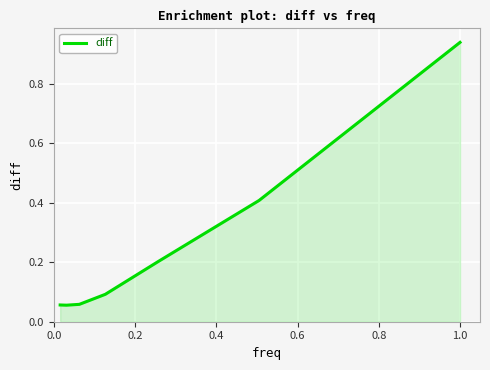

How many interior local valleys (lower than both neighbors) does the data have?

1